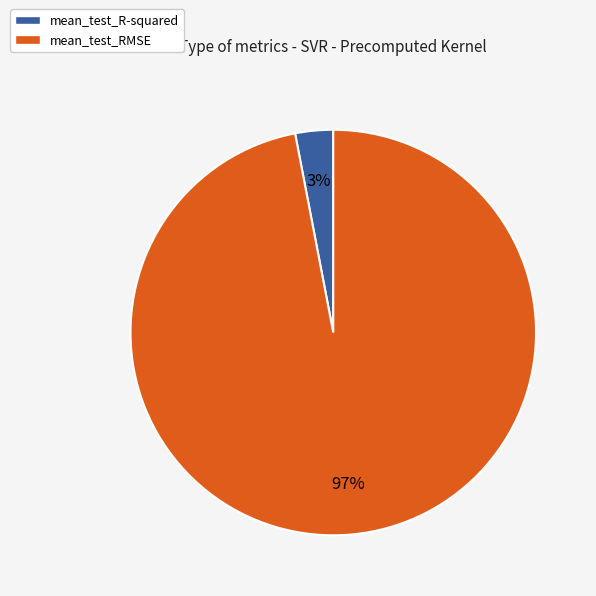

Which slice is the largest?

mean_test_RMSE